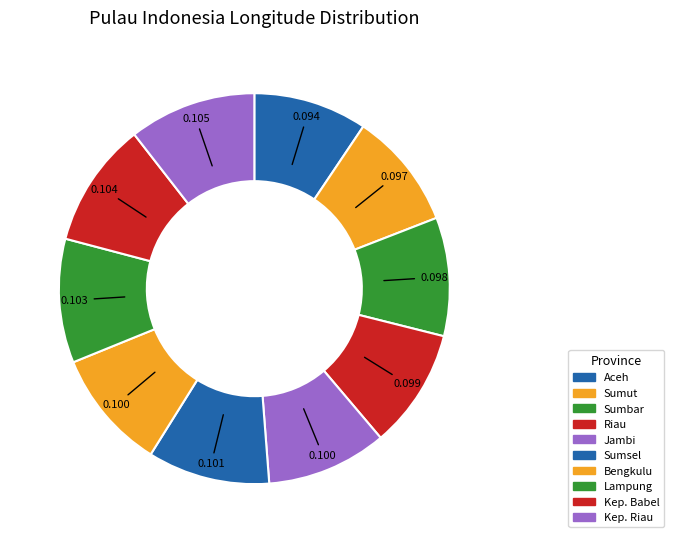

How many slices are in this pie chart?

10